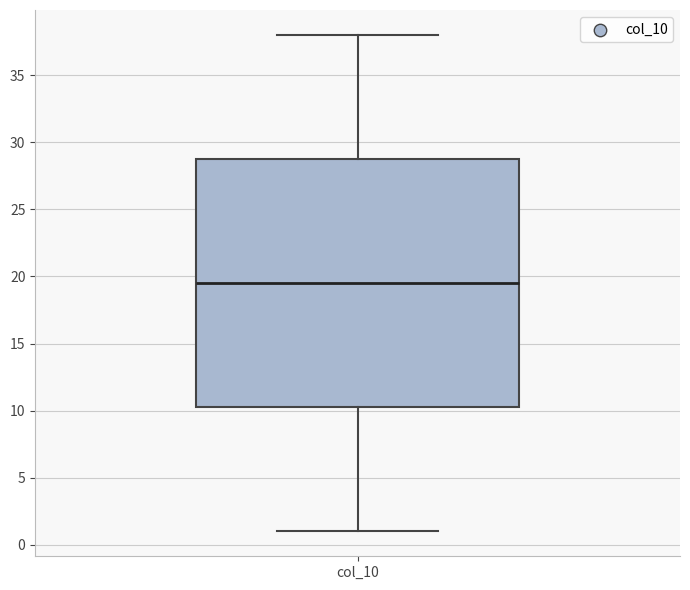

Where does the upper whisker of the box for col_10 end on the y-axis? The values are not printed on the chart, so give them approximately, as read against the axis.

38.0